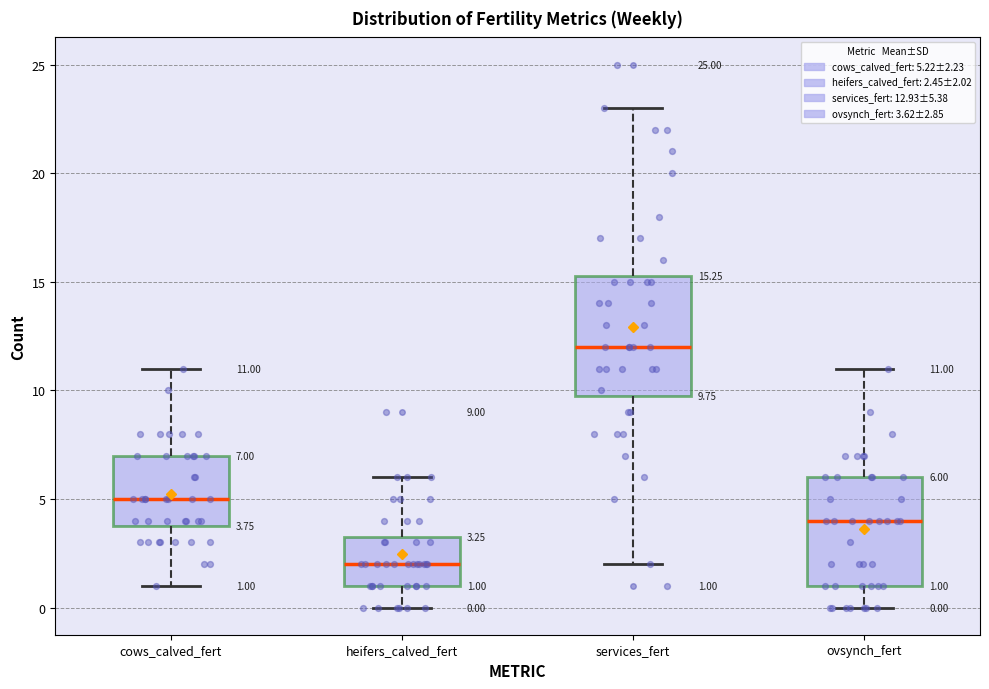

Which box has the highest median line?

services_fert